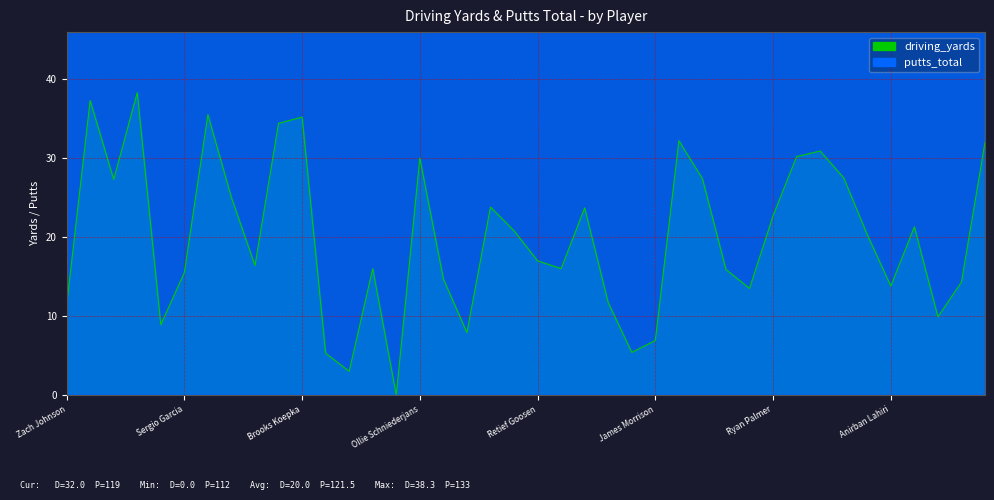

What is the total value across all series at Anirban Lahiri?

134.8